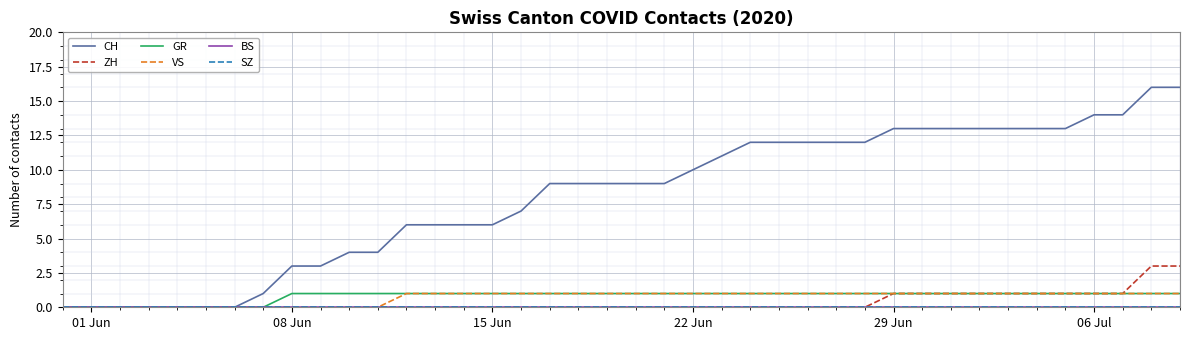

True or false: BS has more than 2 interior local peaks.

False